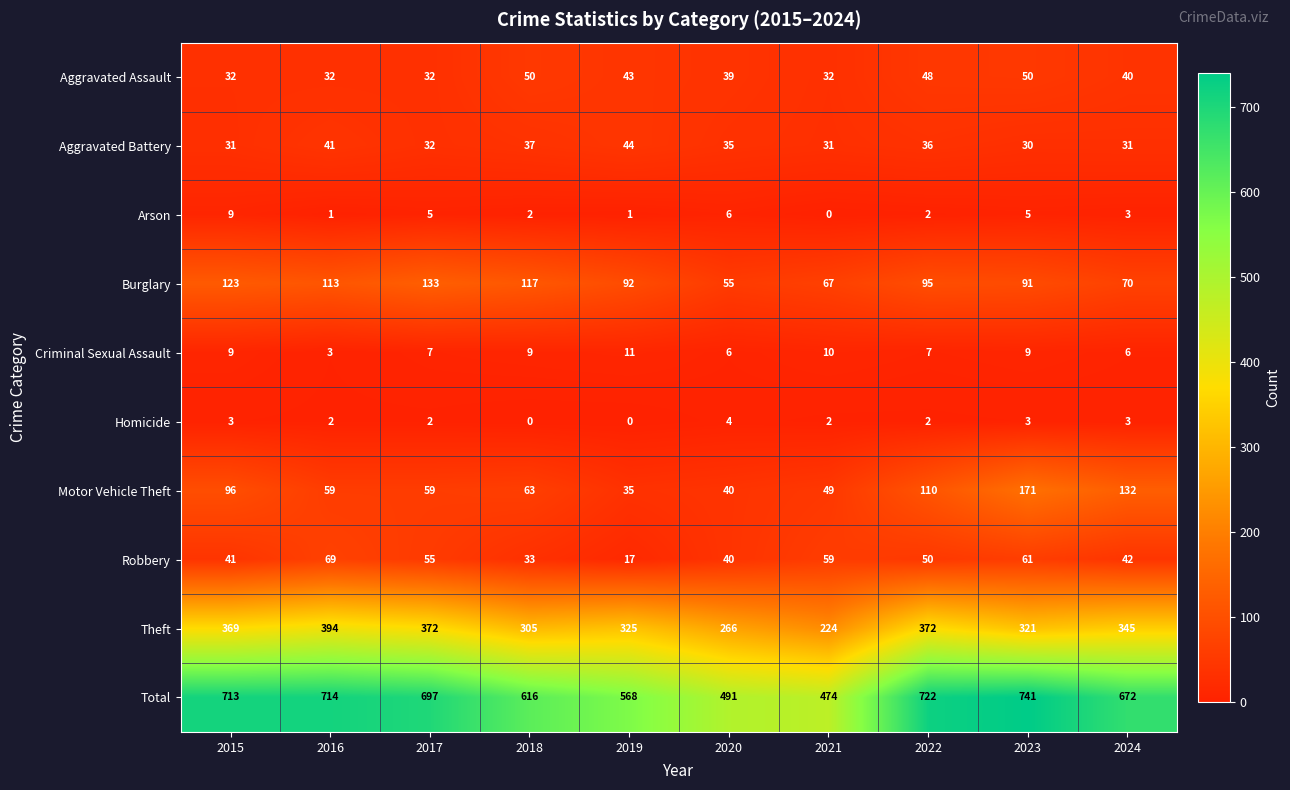

Between 2016 and 2024, which series saw the biggest shift?

Motor Vehicle Theft